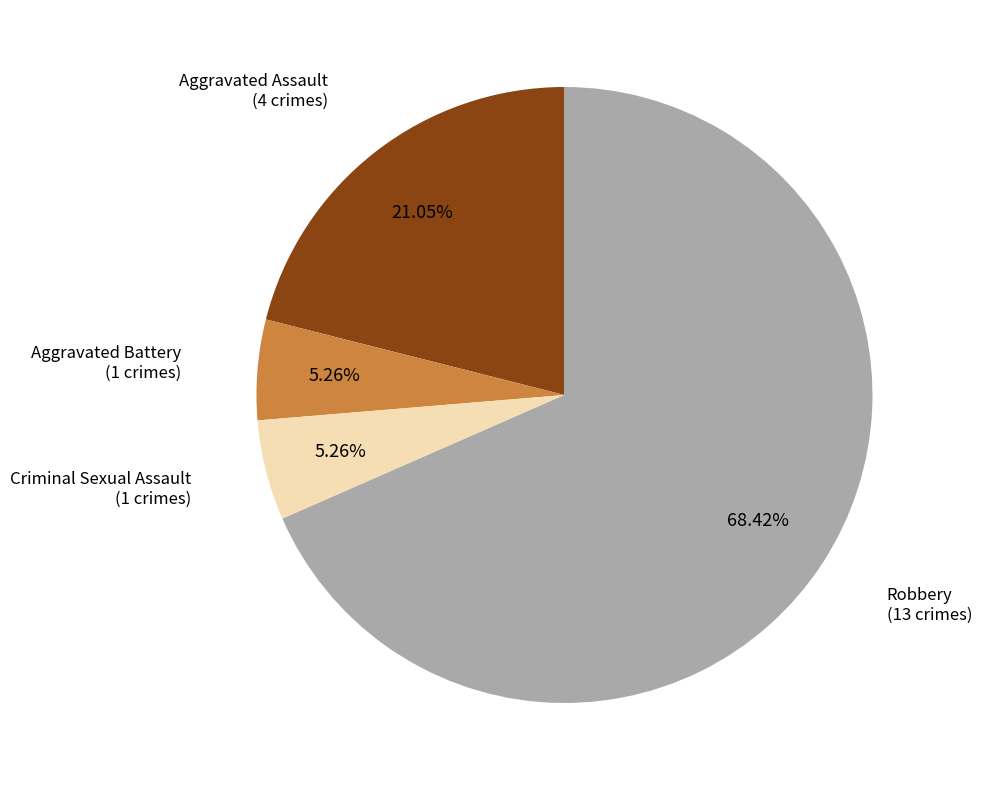

Combined, what portion of the pie is Criminal Sexual Assault and Robbery?

73.7%